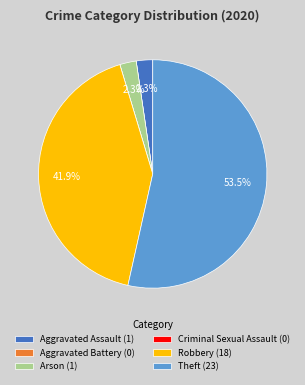

Do Aggravated Assault (1) and Arson (1) together represent more than half of the pie?

No